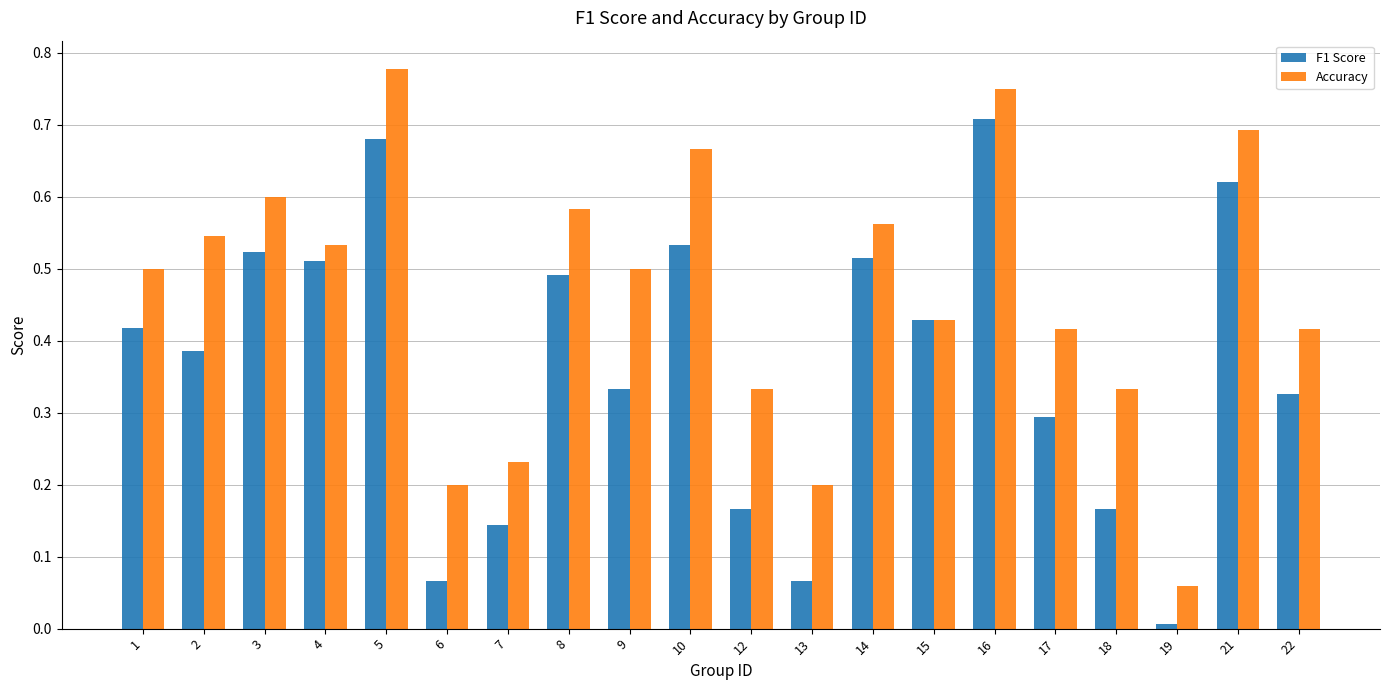

At which label is Accuracy closest to 0?

19